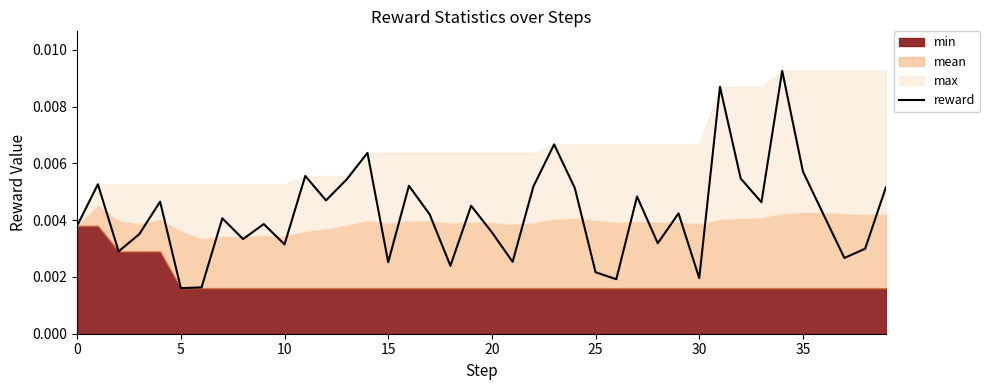

True or false: there are more than 0 points higher than both neighbors.

True